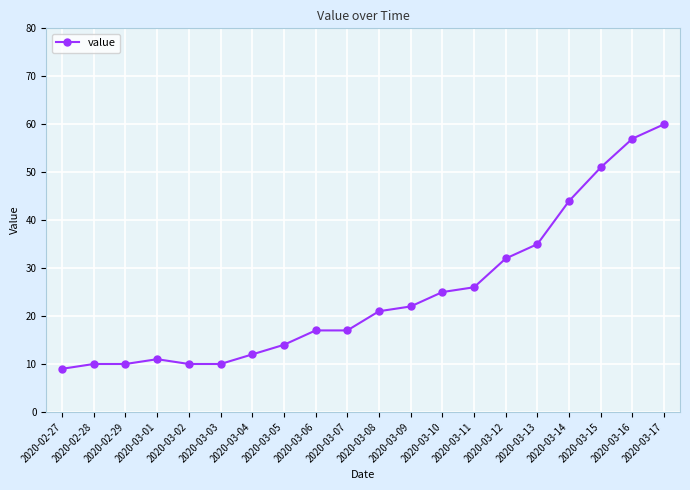

True or false: the data shows 6 at 2020-03-05.

False